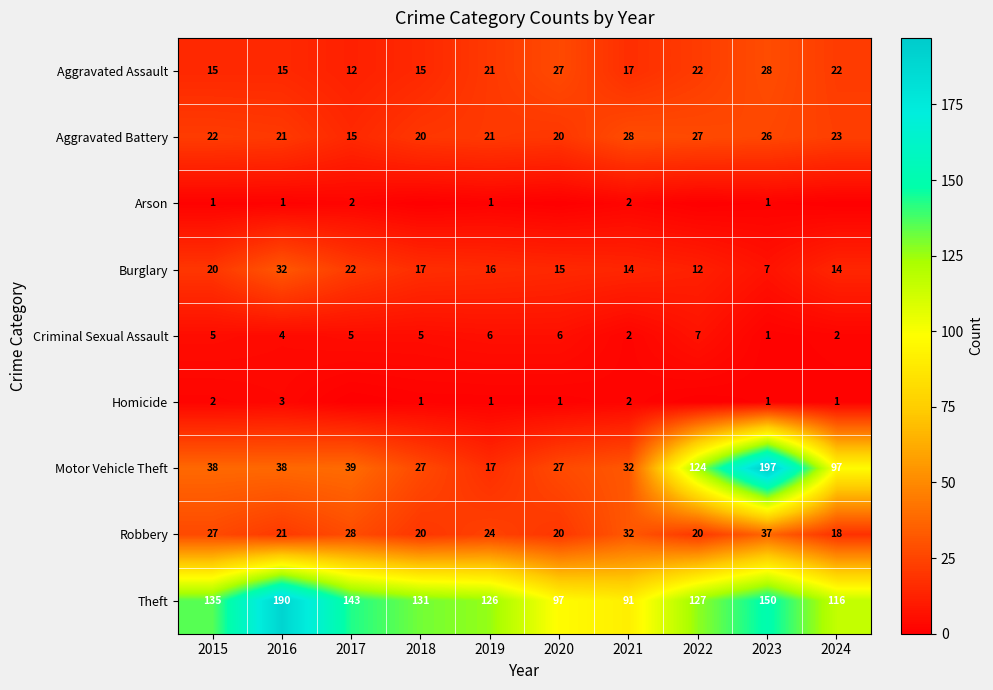

How many data points in Robbery are less than 24?

5